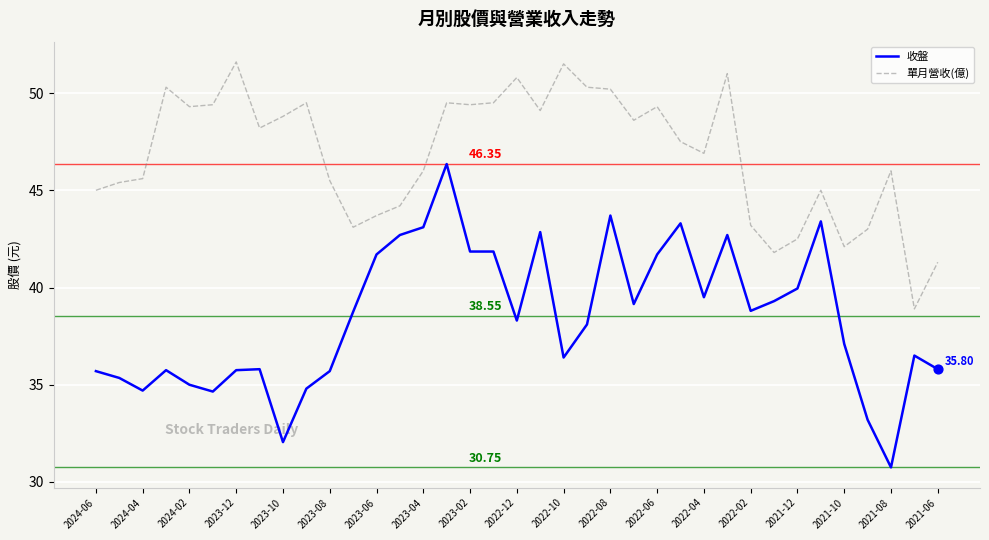

True or false: 單月營收(億) and 收盤 cross at least once.

False